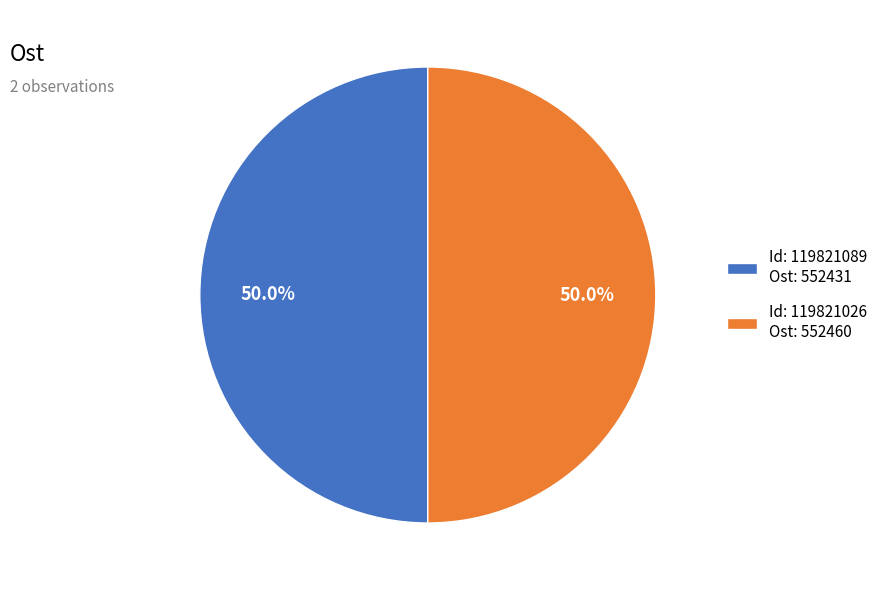

Combined, what portion of the pie is Id: 119821026 Ost: 552460 and Id: 119821089 Ost: 552431?

100.0%